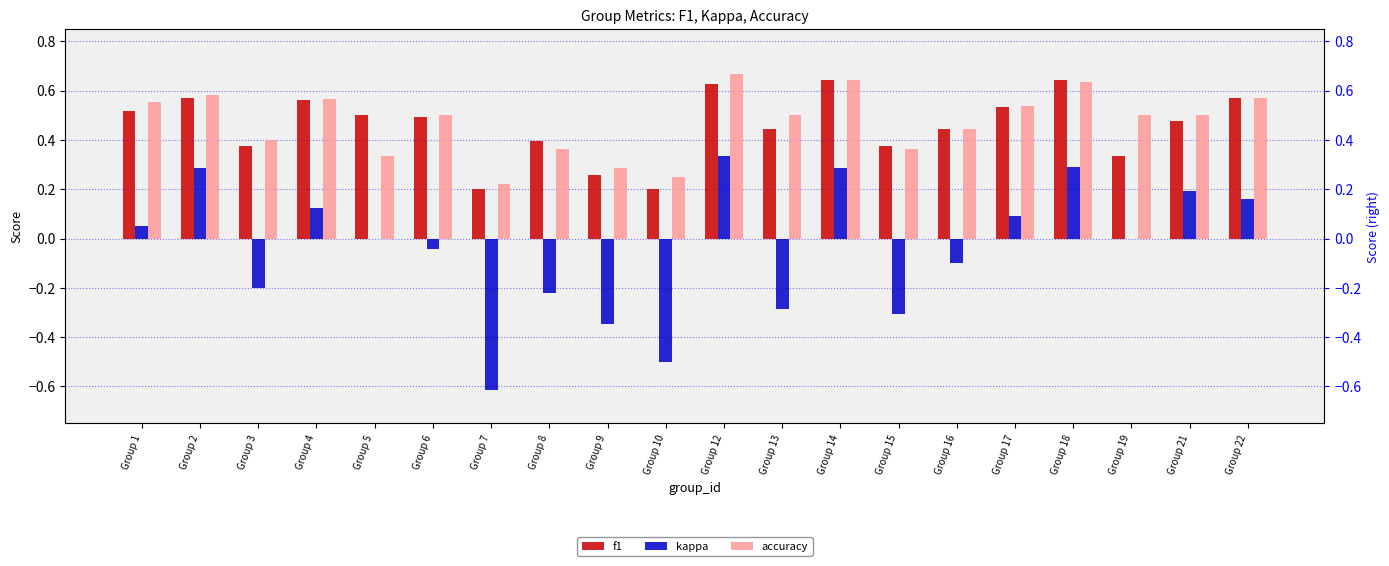

Which series has the largest total across all categories?

accuracy